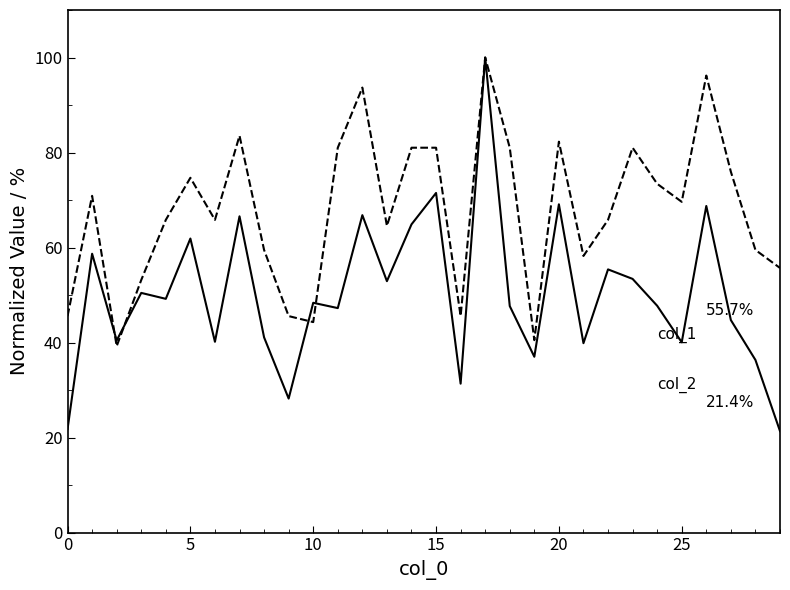

What is the maximum value shown in the chart?

100.0